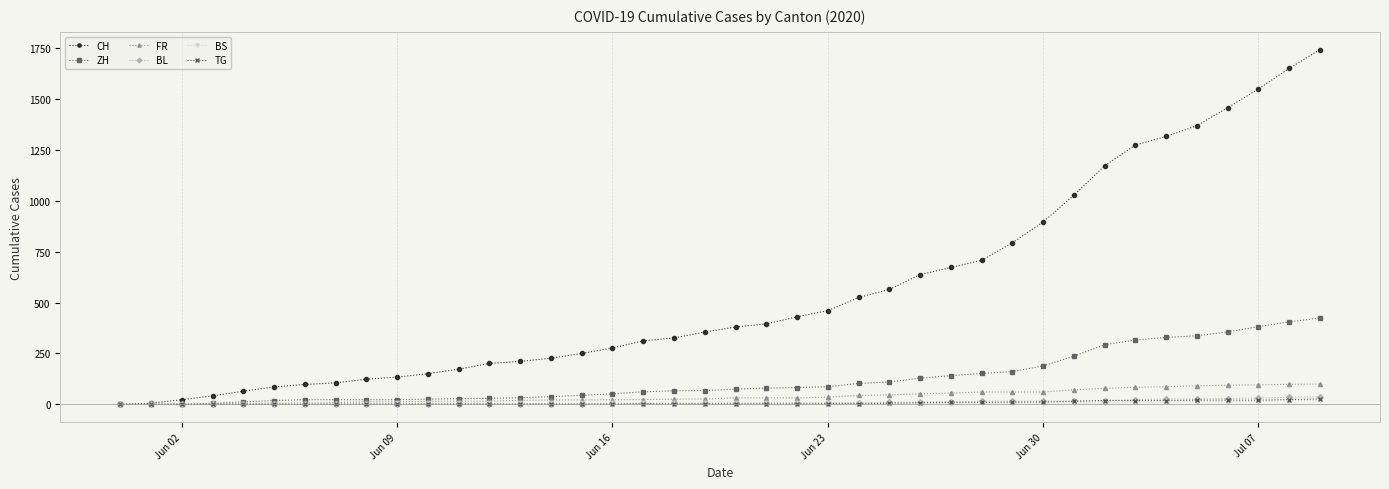

How many data points does each series have?

40